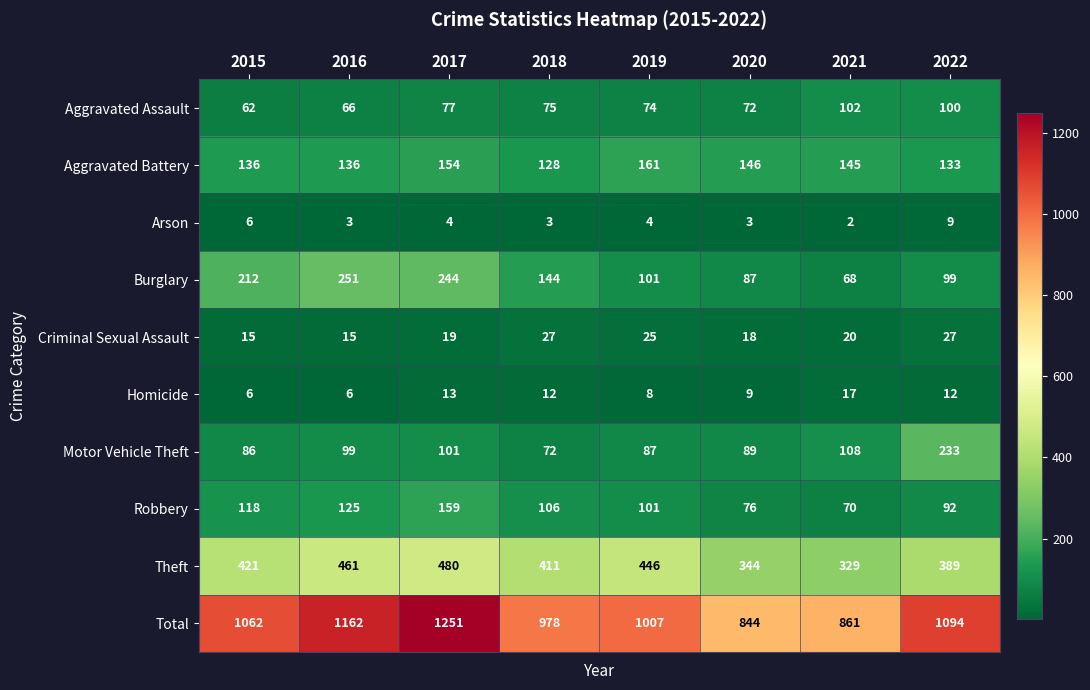

Rank the series at 2017 from highest to lowest value.

Total, Theft, Burglary, Robbery, Aggravated Battery, Motor Vehicle Theft, Aggravated Assault, Criminal Sexual Assault, Homicide, Arson